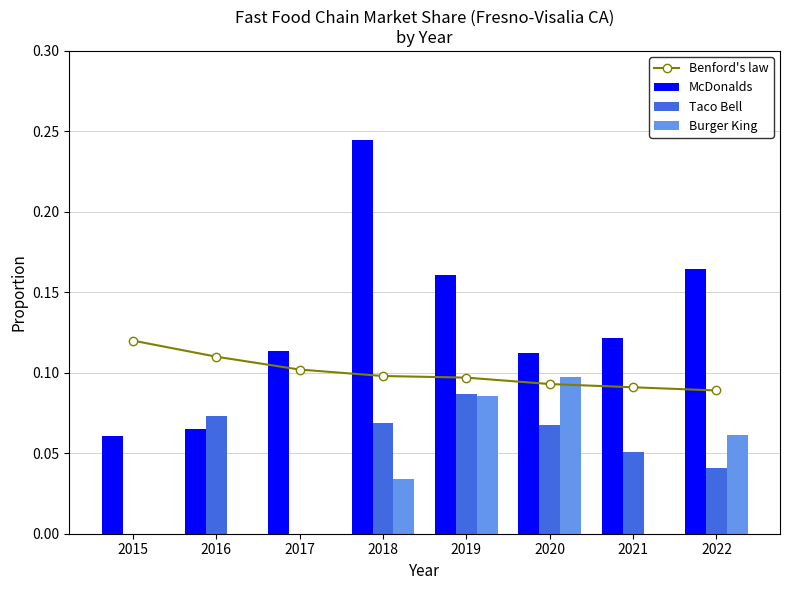

Is it true that Benford's law equals 0.2 at 2016?

False